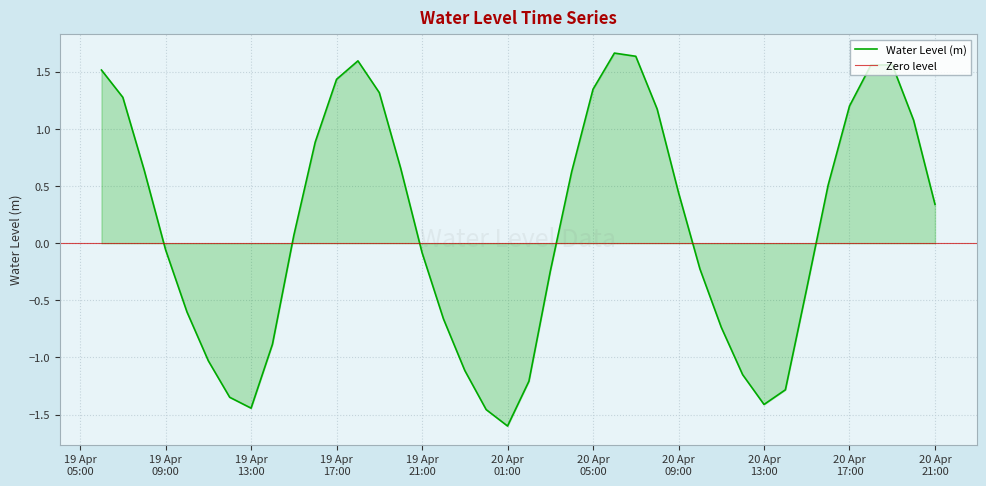

How many interior local valleys (lower than both neighbors) does the data have?

3